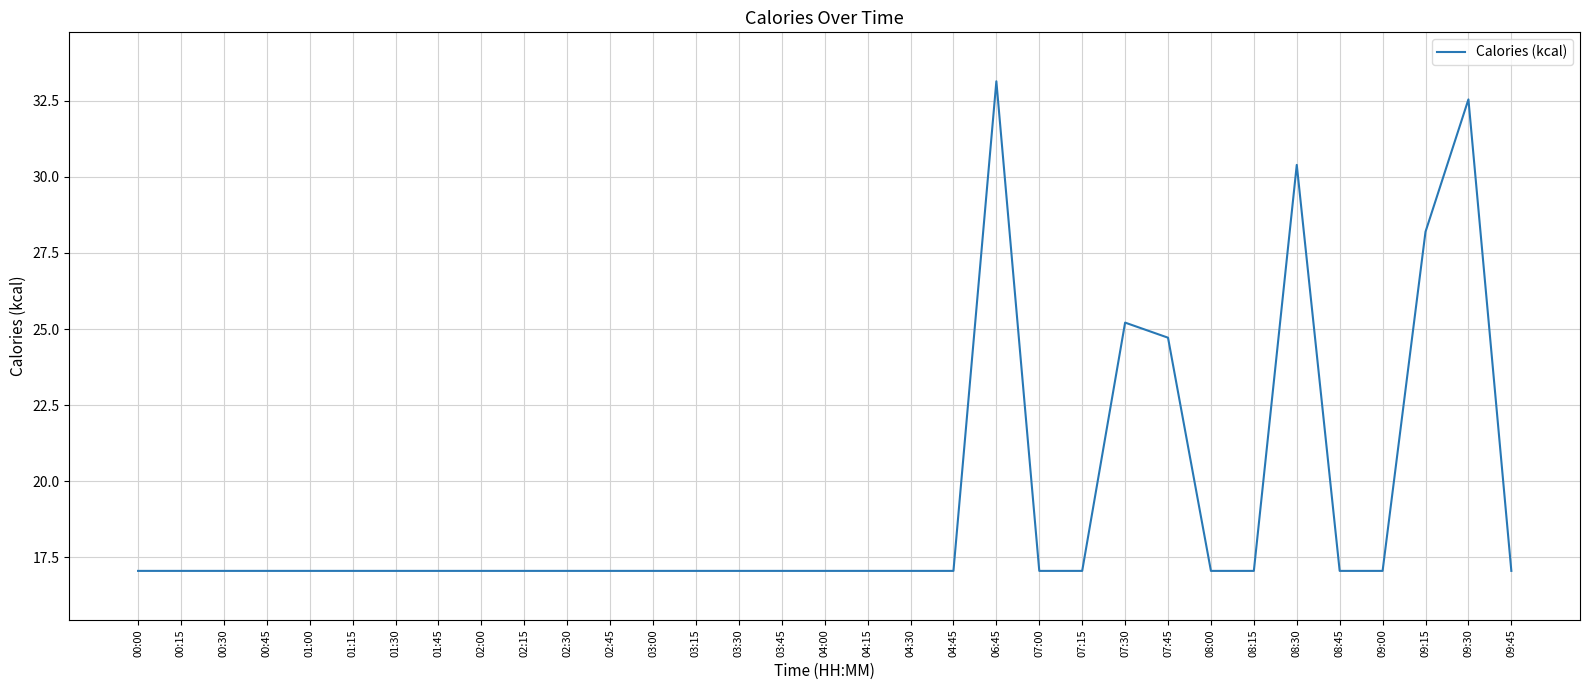

What position from the right is 04:45?

14